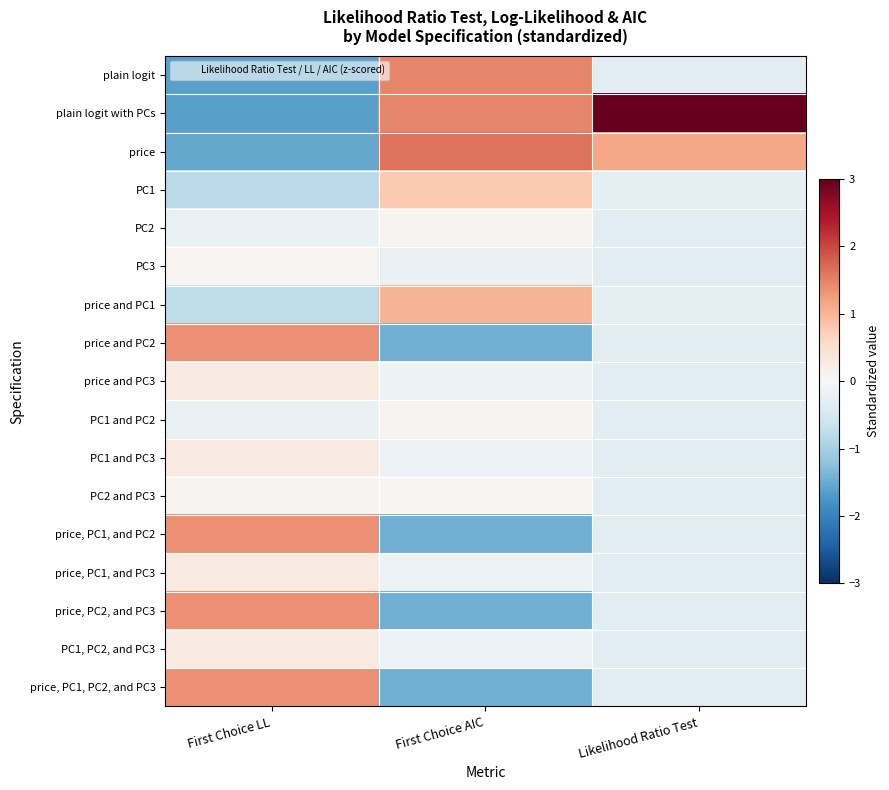

Reading left to right, transcribe all the data shown in this chart.

plain logit: First Choice LL=-1.6	First Choice AIC=1.5	Likelihood Ratio Test=-0.3
plain logit with PCs: First Choice LL=-1.6	First Choice AIC=1.5	Likelihood Ratio Test=3.0
price: First Choice LL=-1.5	First Choice AIC=1.6	Likelihood Ratio Test=1.1
PC1: First Choice LL=-0.8	First Choice AIC=0.8	Likelihood Ratio Test=-0.3
PC2: First Choice LL=-0.2	First Choice AIC=0.1	Likelihood Ratio Test=-0.3
PC3: First Choice LL=0.1	First Choice AIC=-0.2	Likelihood Ratio Test=-0.3
price and PC1: First Choice LL=-0.8	First Choice AIC=1.0	Likelihood Ratio Test=-0.3
price and PC2: First Choice LL=1.4	First Choice AIC=-1.4	Likelihood Ratio Test=-0.3
price and PC3: First Choice LL=0.3	First Choice AIC=-0.2	Likelihood Ratio Test=-0.3
PC1 and PC2: First Choice LL=-0.2	First Choice AIC=0.1	Likelihood Ratio Test=-0.3
PC1 and PC3: First Choice LL=0.3	First Choice AIC=-0.2	Likelihood Ratio Test=-0.3
PC2 and PC3: First Choice LL=0.1	First Choice AIC=0.0	Likelihood Ratio Test=-0.3
price, PC1, and PC2: First Choice LL=1.4	First Choice AIC=-1.4	Likelihood Ratio Test=-0.3
price, PC1, and PC3: First Choice LL=0.3	First Choice AIC=-0.2	Likelihood Ratio Test=-0.3
price, PC2, and PC3: First Choice LL=1.4	First Choice AIC=-1.4	Likelihood Ratio Test=-0.3
PC1, PC2, and PC3: First Choice LL=0.3	First Choice AIC=-0.2	Likelihood Ratio Test=-0.3
price, PC1, PC2, and PC3: First Choice LL=1.4	First Choice AIC=-1.4	Likelihood Ratio Test=-0.3